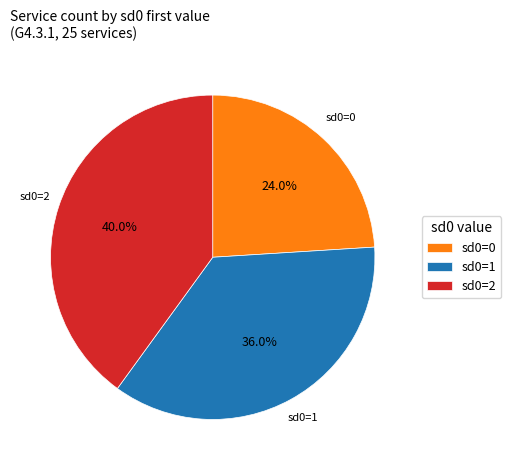

How many segments does this pie chart have?

3